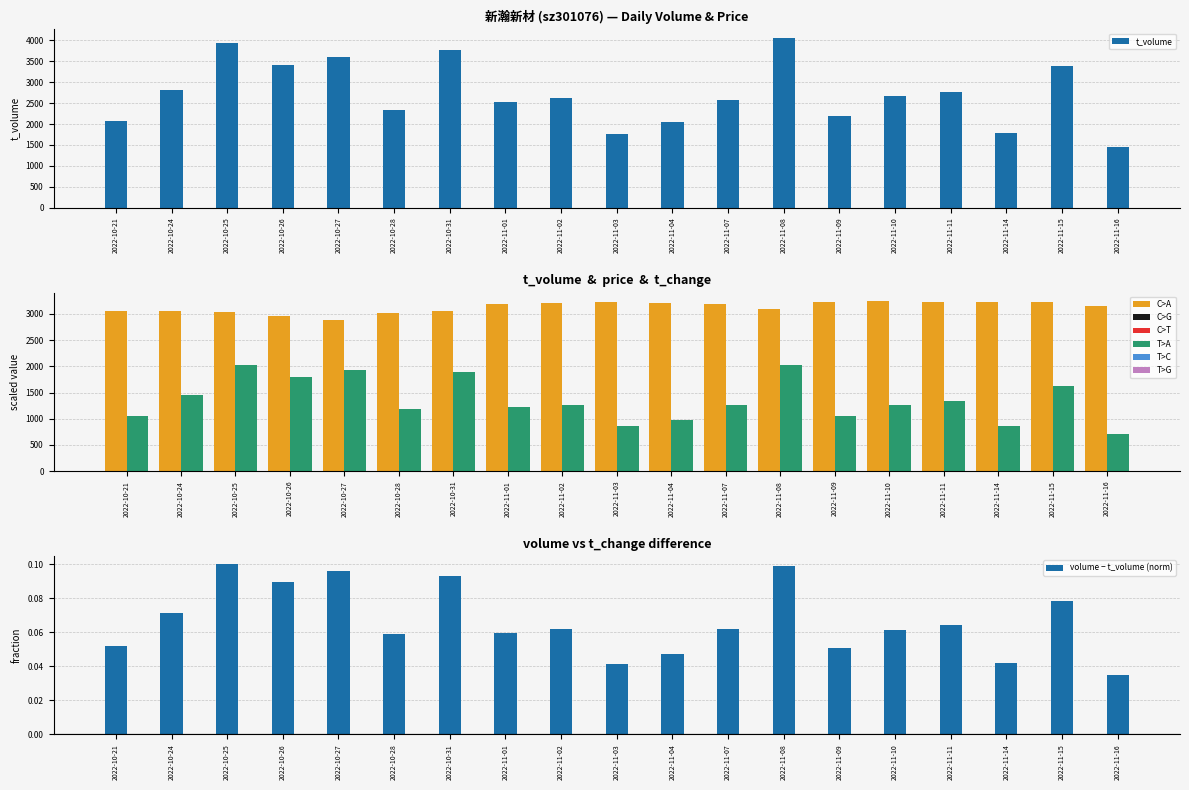

Rank the categories by t_volume value from highest to lowest.

2022-11-08, 2022-10-25, 2022-10-31, 2022-10-27, 2022-10-26, 2022-11-15, 2022-10-24, 2022-11-11, 2022-11-10, 2022-11-02, 2022-11-07, 2022-11-01, 2022-10-28, 2022-11-09, 2022-10-21, 2022-11-04, 2022-11-14, 2022-11-03, 2022-11-16